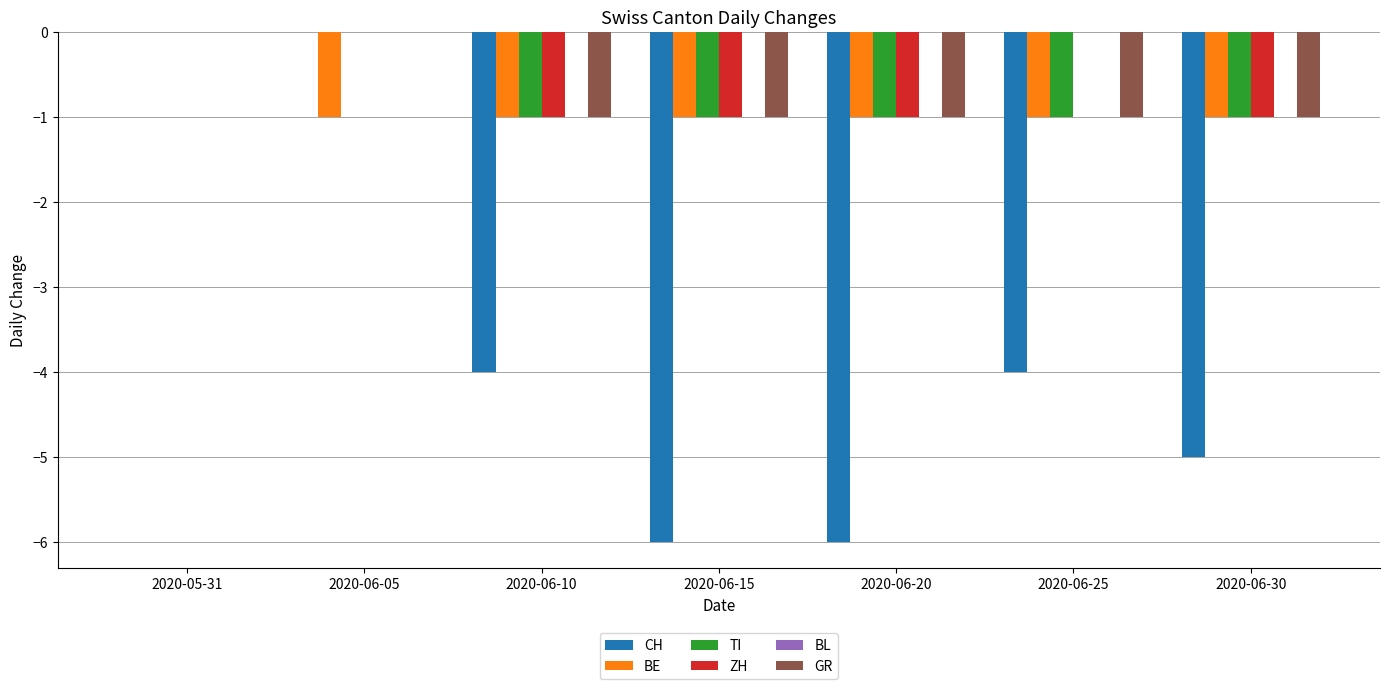

Is it true that ZH equals 0 at 2020-06-30?

False